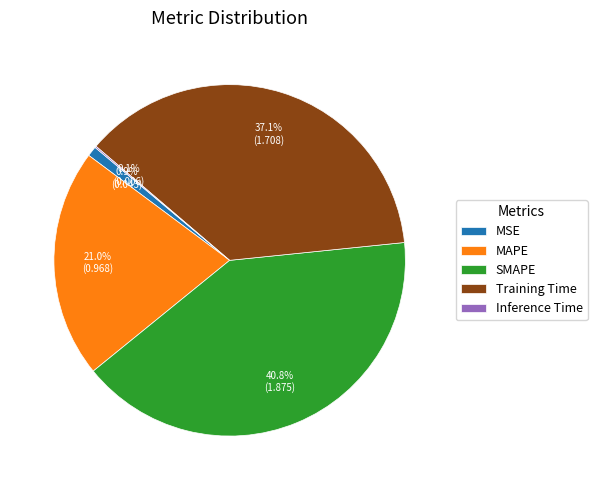

How much of the chart is everything except MAPE?

79.0%